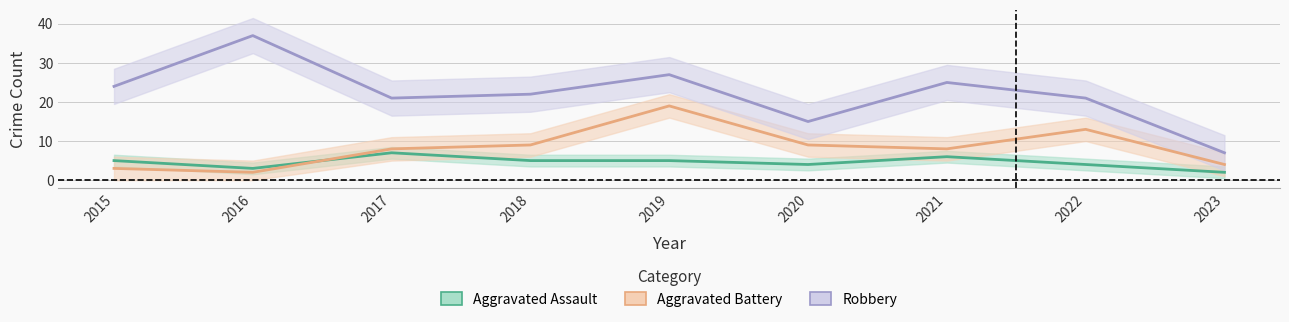

What is the highest value of the Robbery series?

37